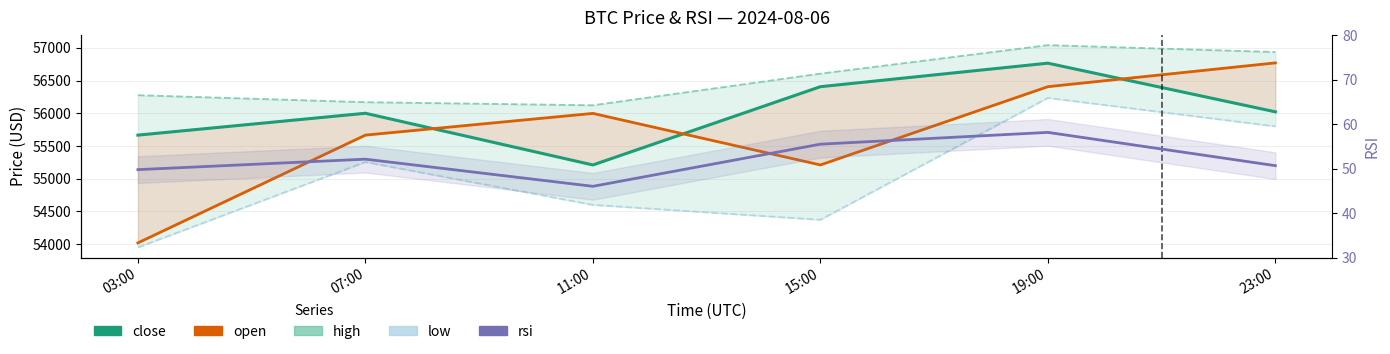

Reading left to right, transcribe all the data shown in this chart.

close: 03:00=55665.7	07:00=56000.0	11:00=55210.0	15:00=56406.0	19:00=56765.5	23:00=56022.0
open: 03:00=54018.8	07:00=55665.7	11:00=55998.0	15:00=55210.0	19:00=56406.0	23:00=56770.0
high: 03:00=56276.0	07:00=56169.5	11:00=56122.0	15:00=56605.6	19:00=57041.0	23:00=56935.6
low: 03:00=53950.0	07:00=55255.0	11:00=54600.0	15:00=54371.9	19:00=56234.8	23:00=55800.0
rsi: 03:00=49.8	07:00=52.1	11:00=46.0	15:00=55.5	19:00=58.1	23:00=50.6